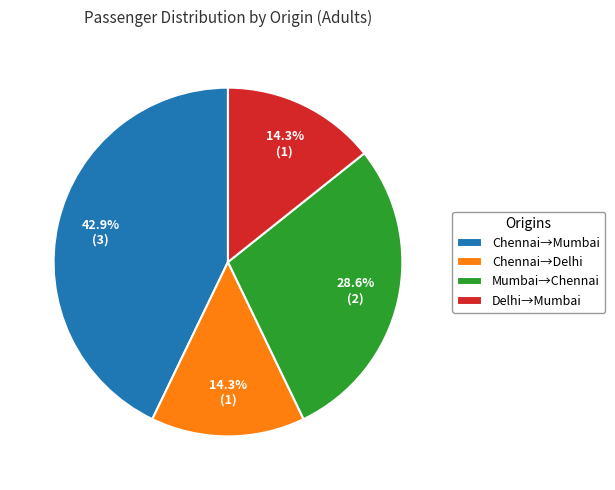

Is the sum of Chennai→Mumbai and Mumbai→Chennai greater than half?

Yes